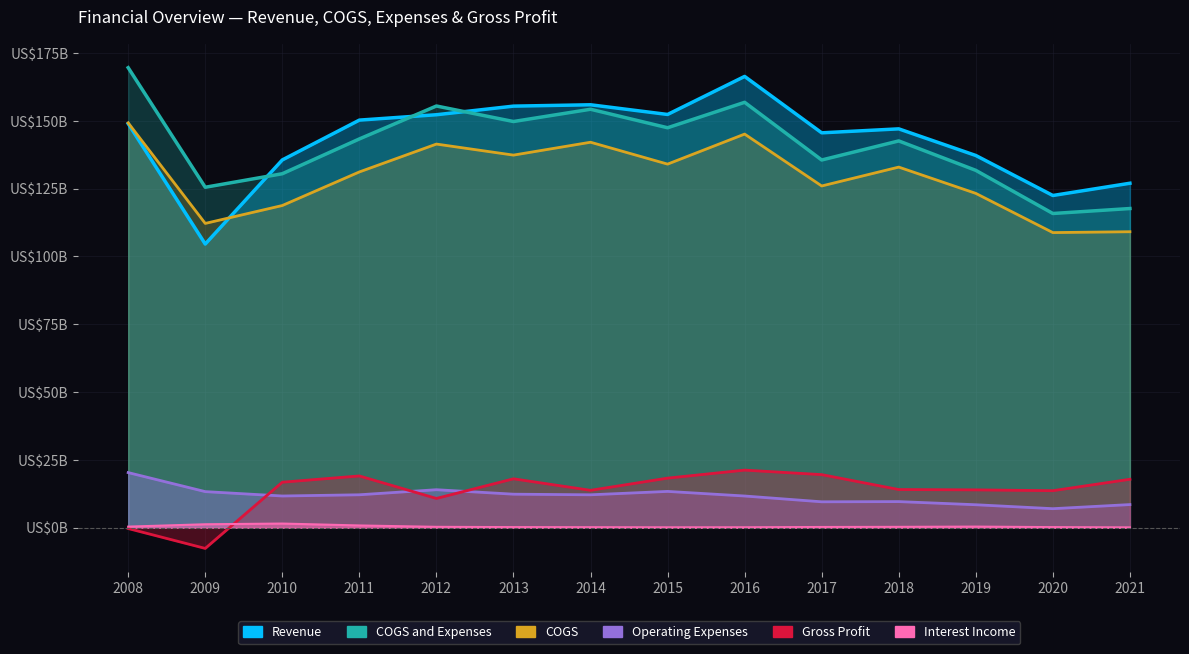

True or false: Operating Expenses has a value of 8.5 at 2019.

True